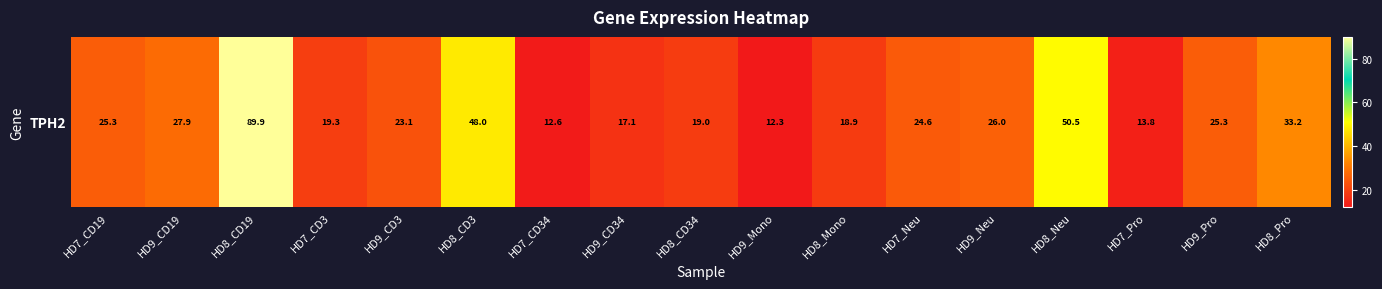

How many series are shown in this chart?

1